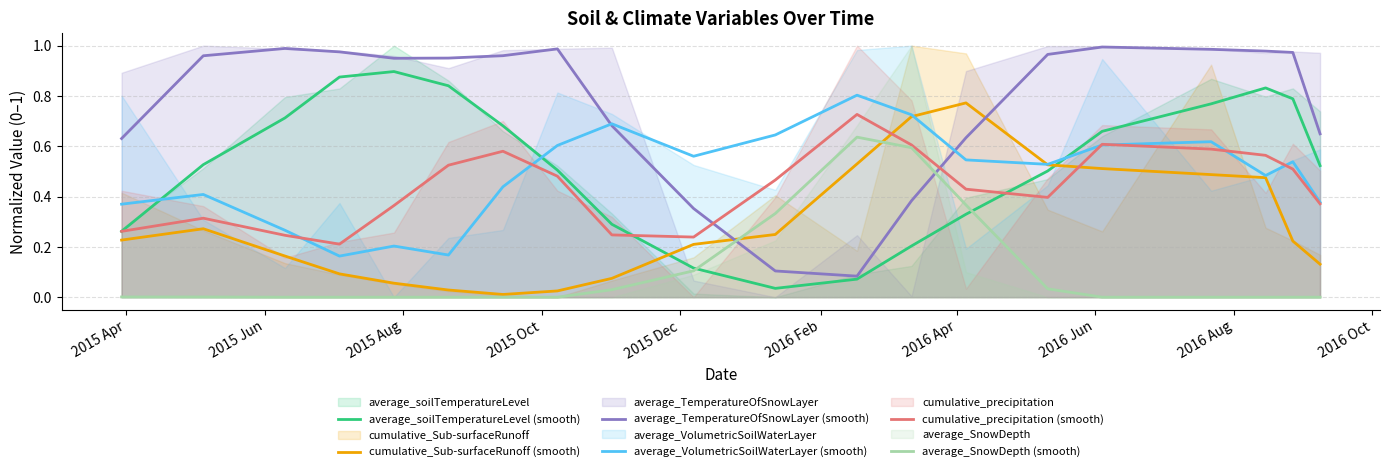

What is the difference between the second highest and minimum values in the cumulative_precipitation (smooth) series?

0.4